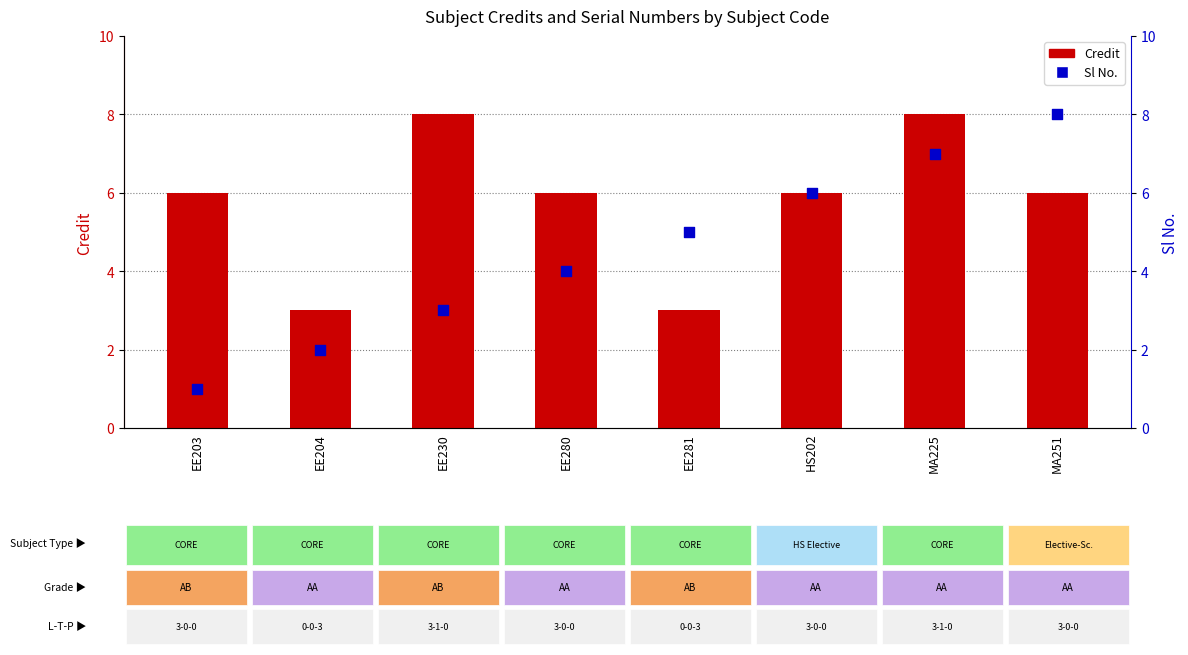

What is the total value across all series at EE230?

11